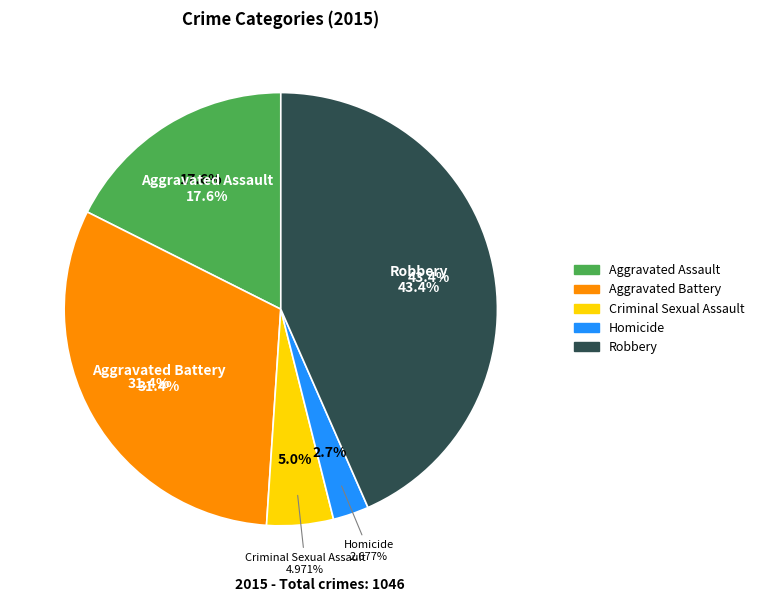

To the nearest percent, what is the difference between the largest and smallest slice percentages?

41%